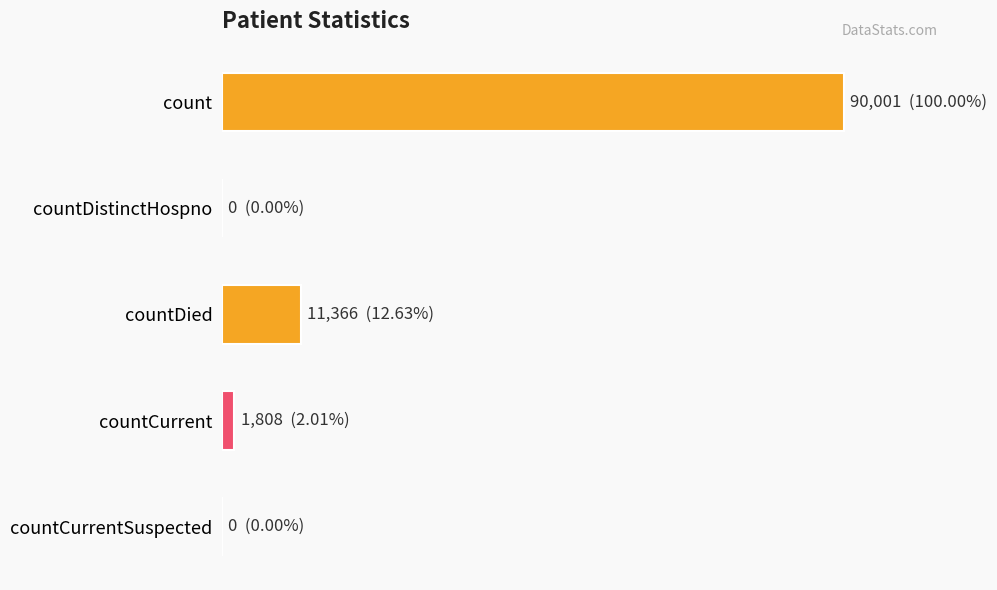

Are the bars horizontal?

Yes